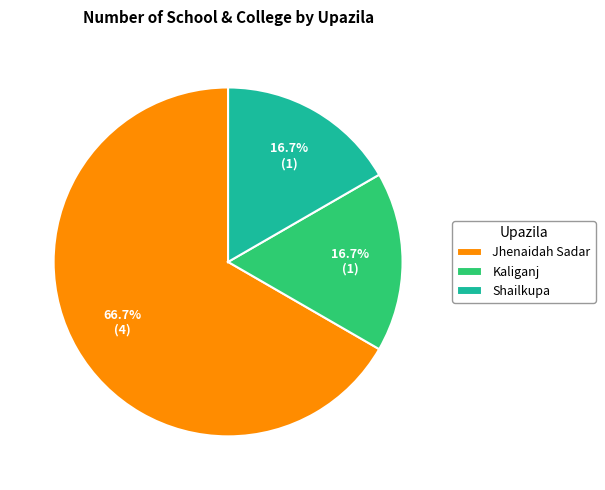

Which has a higher value, Jhenaidah Sadar or Shailkupa?

Jhenaidah Sadar